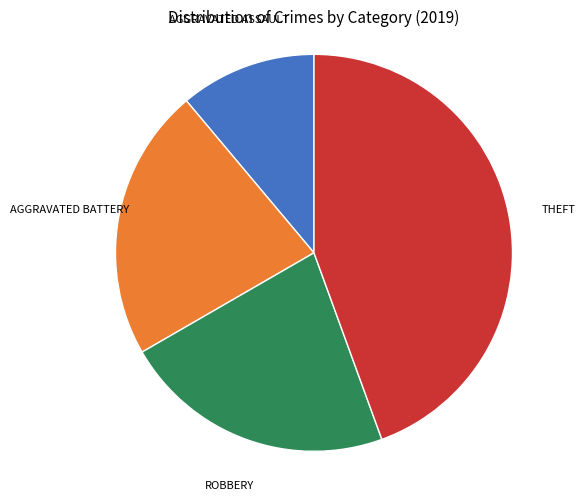

Is there a majority slice in this chart?

No